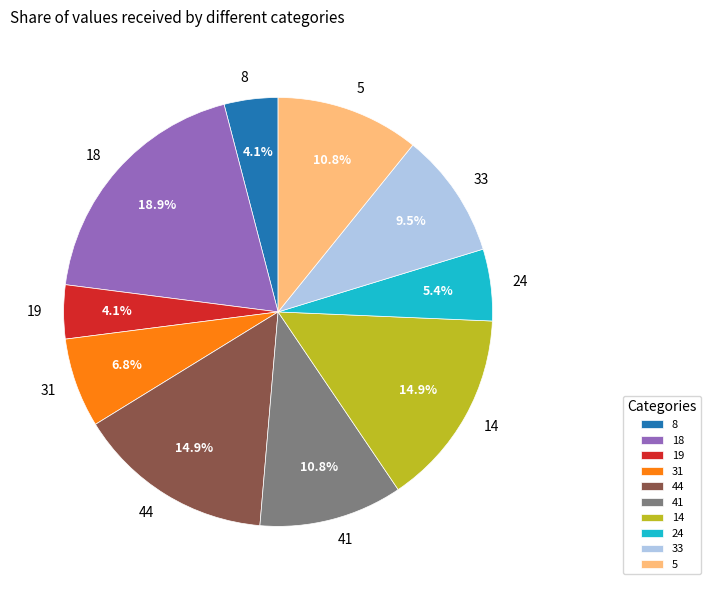

True or false: 24 accounts for 5% of the total.

True